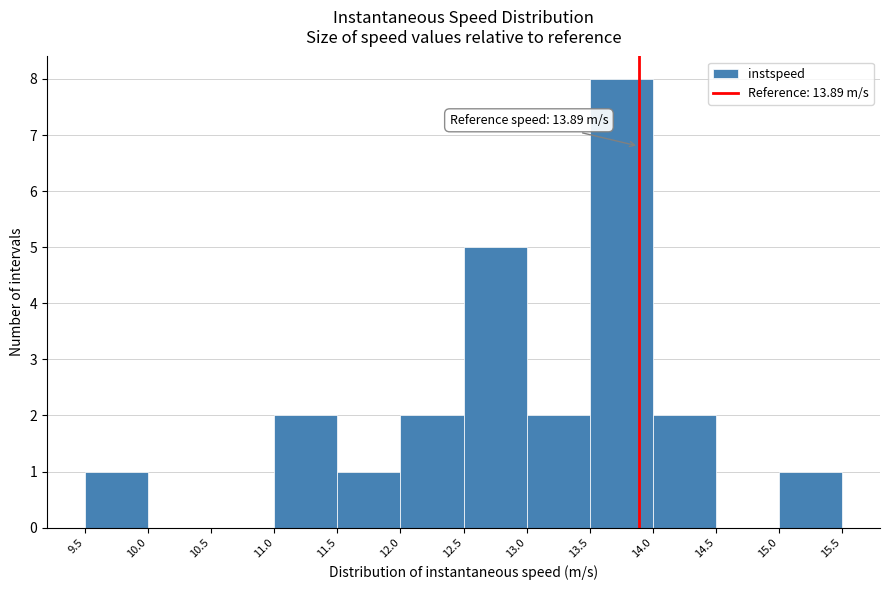

Which range on the x-axis has the tallest bar?

13.5 to 14.0